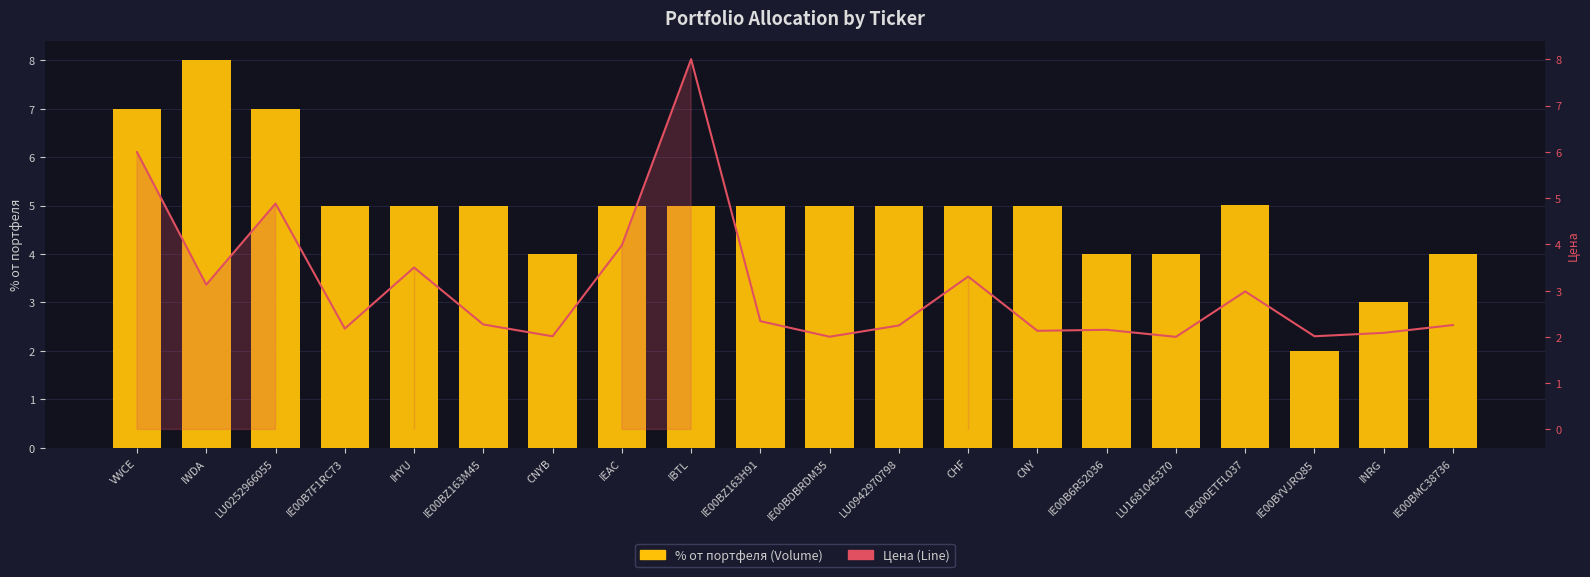

Which series has the largest total across all categories?

% от портфеля (Volume)